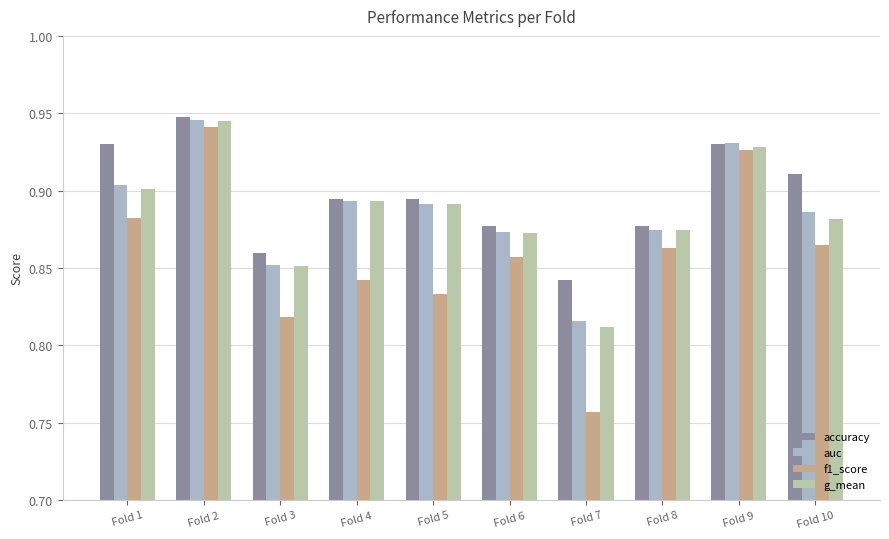

What is the total value across all series at Fold 1?

3.6